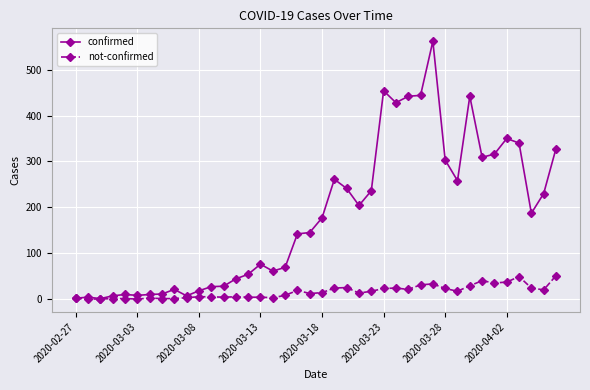

List the series in order of their overall mean, lowest first.

not-confirmed, confirmed